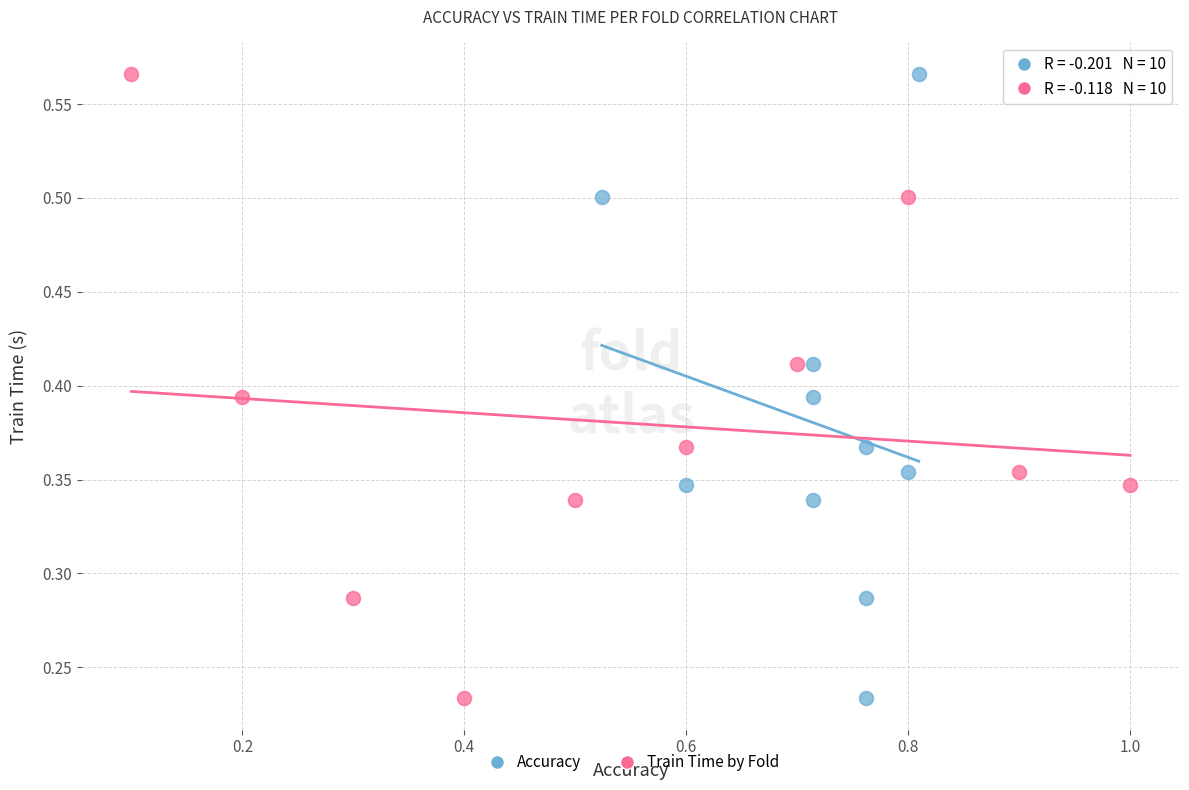

What are all the series names shown in the legend?

Accuracy, Train Time by Fold